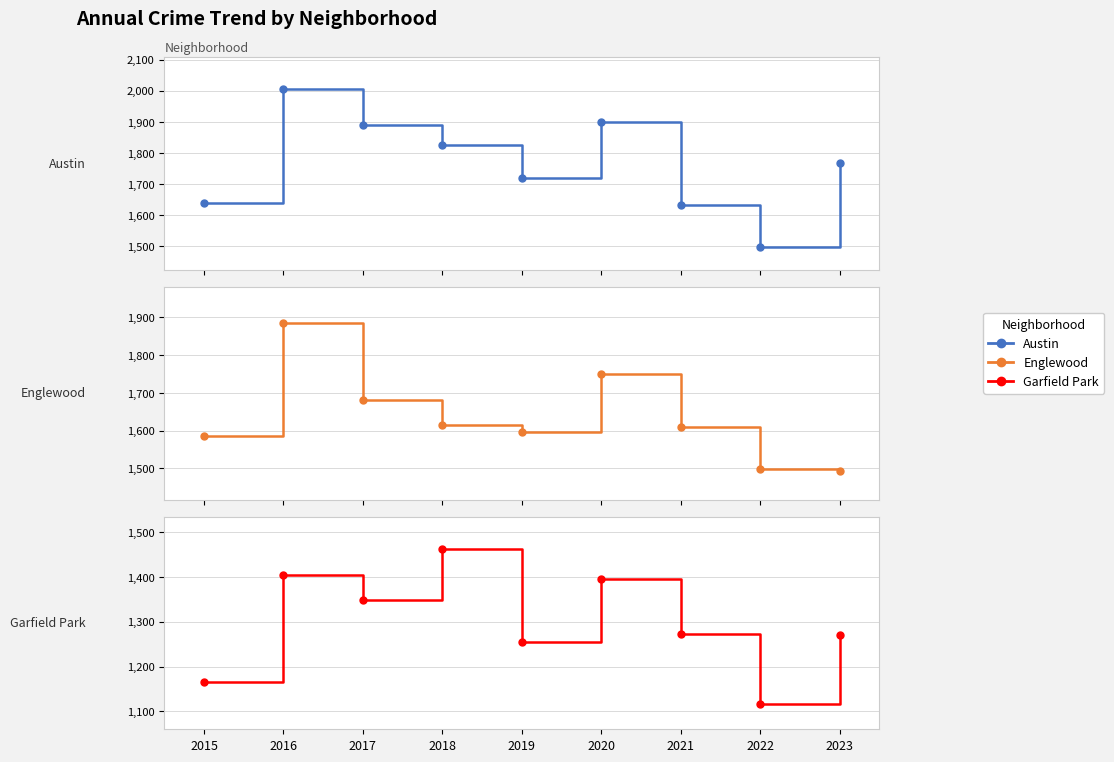

What are all the series names shown in the legend?

Austin, Englewood, Garfield Park